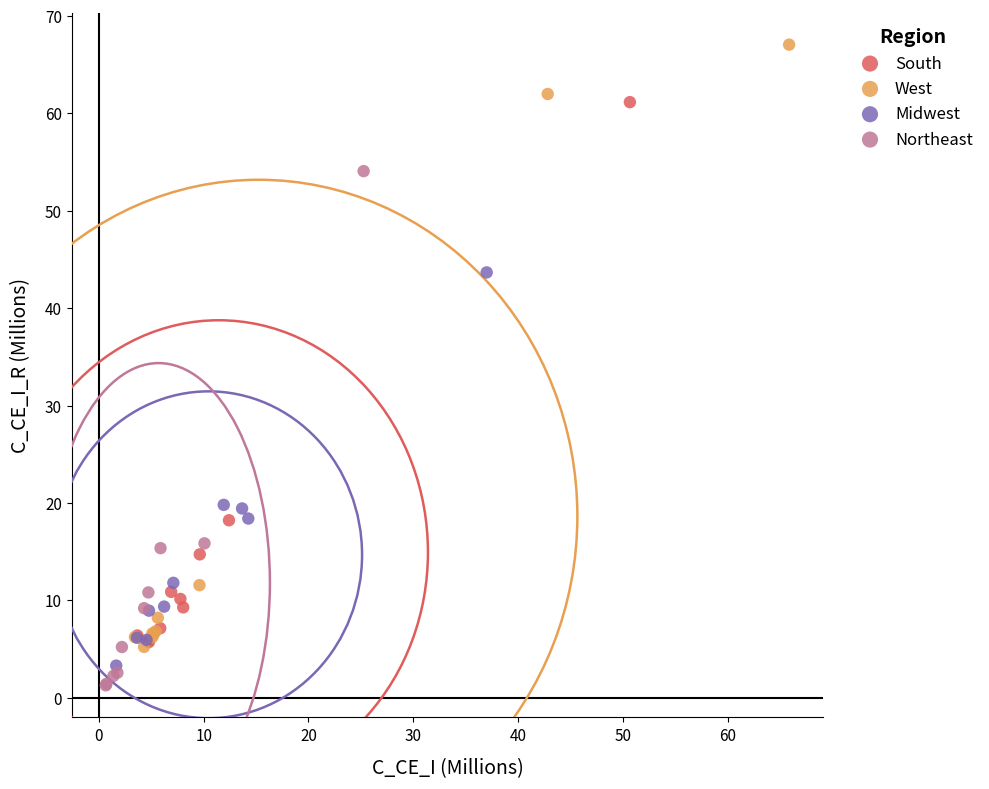

Which series contains the highest Y value?

West